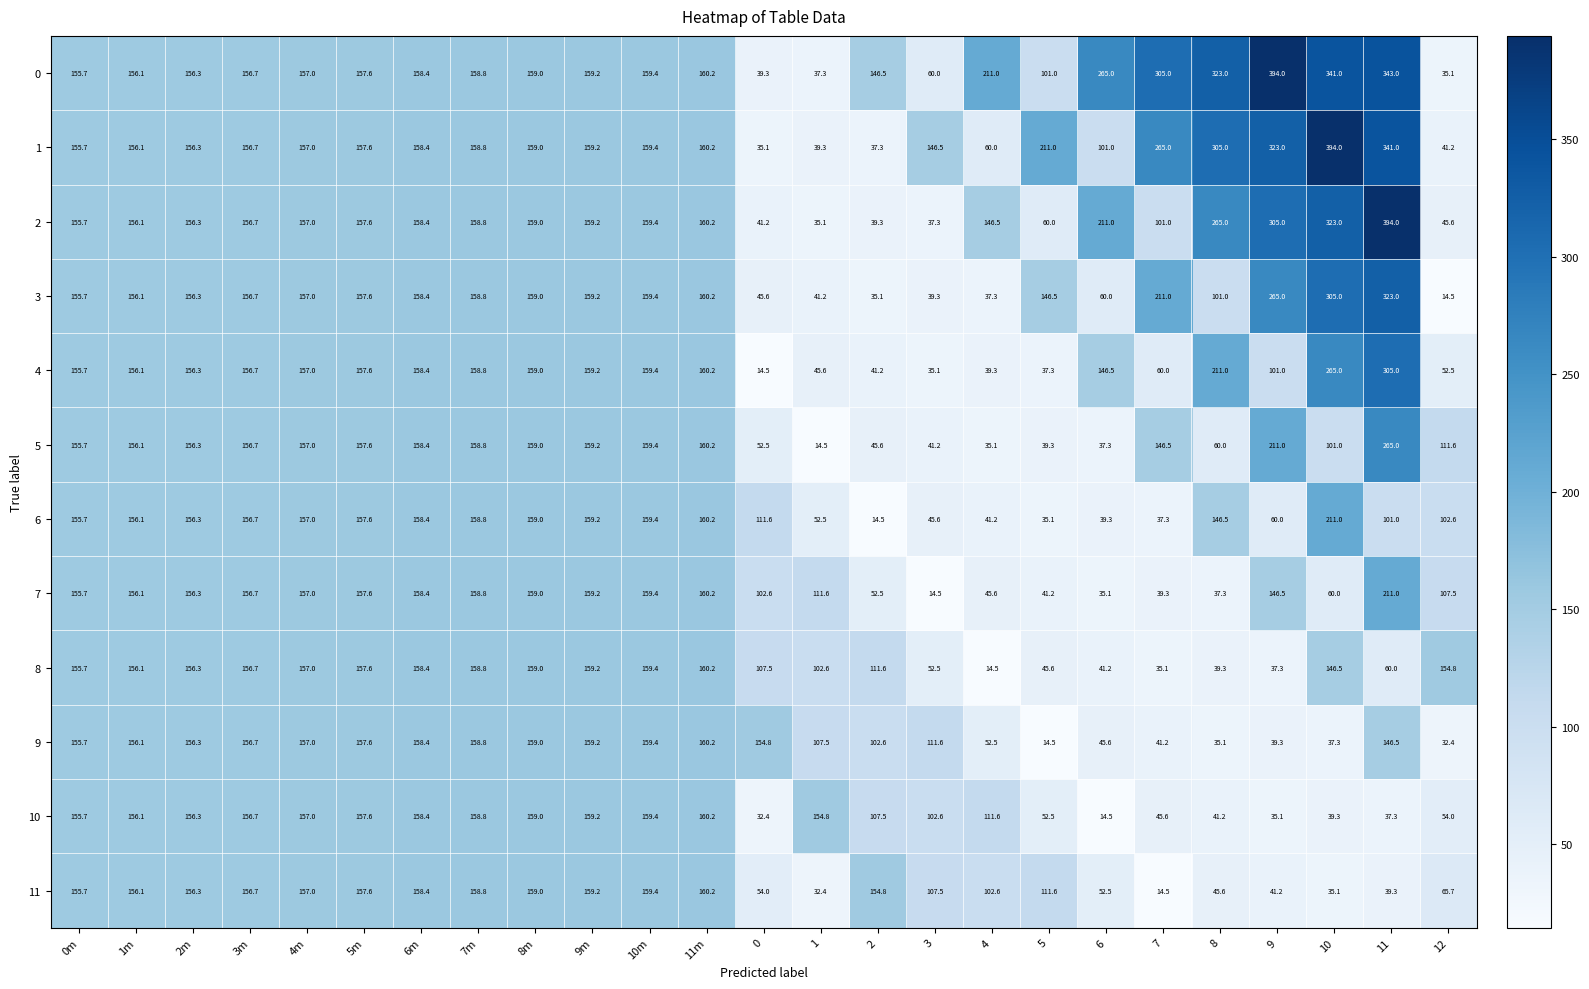

What is the approximate value of 8 at 5?

45.6